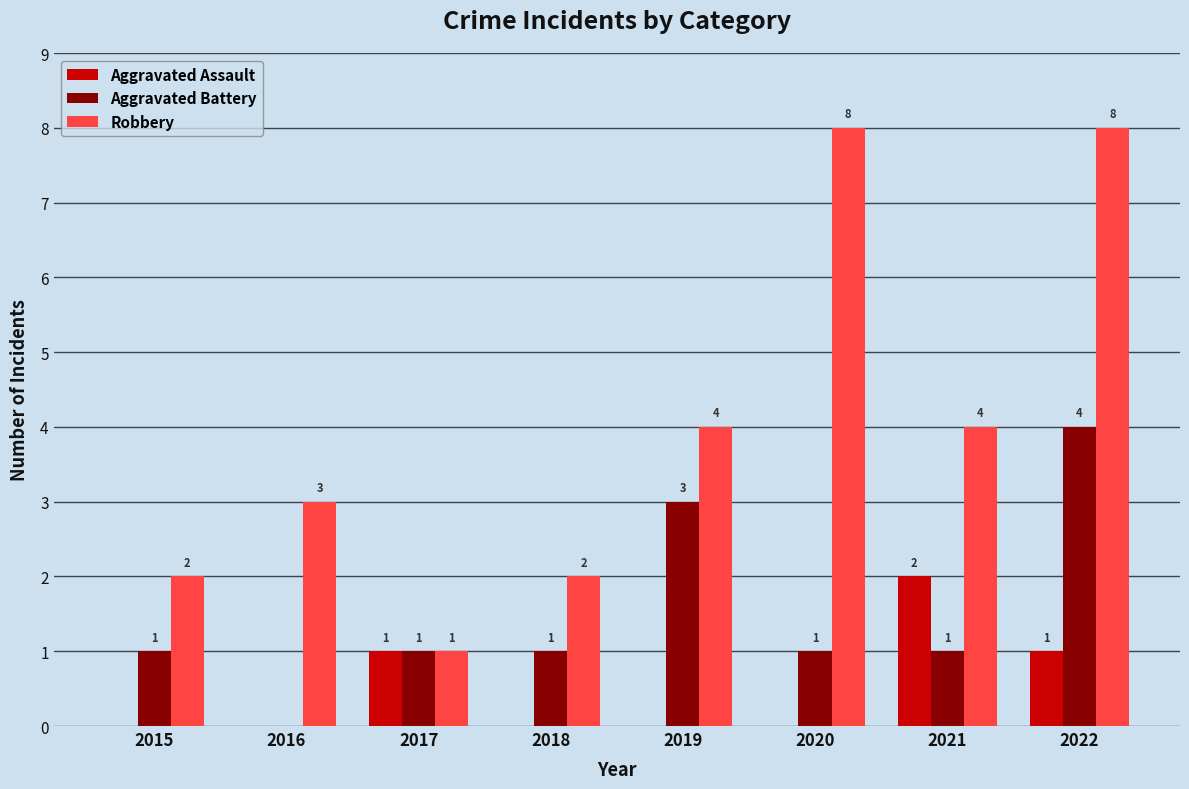

Reading left to right, transcribe all the data shown in this chart.

Aggravated Assault: 2015=0	2016=0	2017=1	2018=0	2019=0	2020=0	2021=2	2022=1
Aggravated Battery: 2015=1	2016=0	2017=1	2018=1	2019=3	2020=1	2021=1	2022=4
Robbery: 2015=2	2016=3	2017=1	2018=2	2019=4	2020=8	2021=4	2022=8